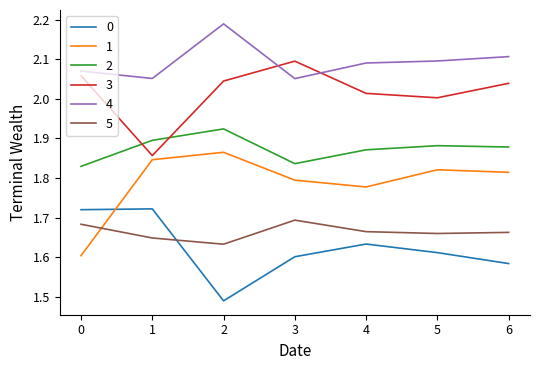

What is the sum of the 2 values at 3 and 0?

3.7